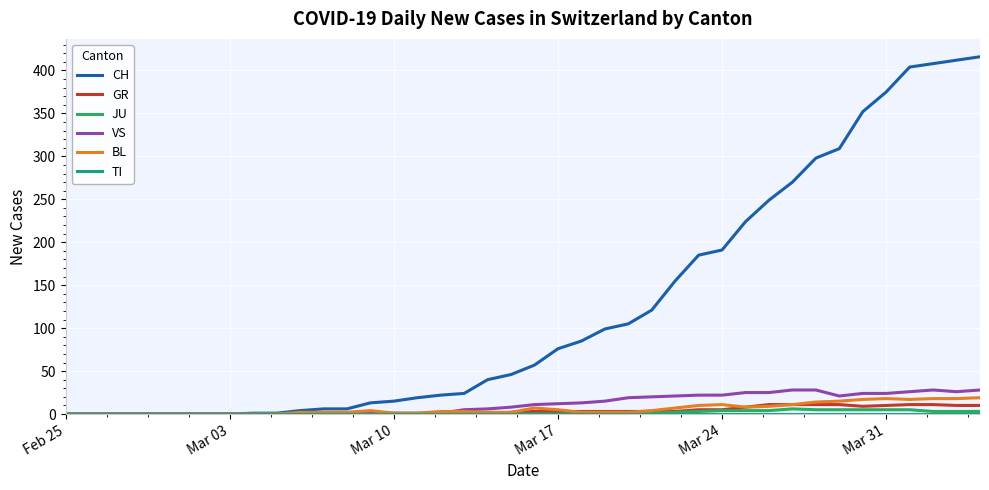

Does the chart display data point markers on the line(s)?

No